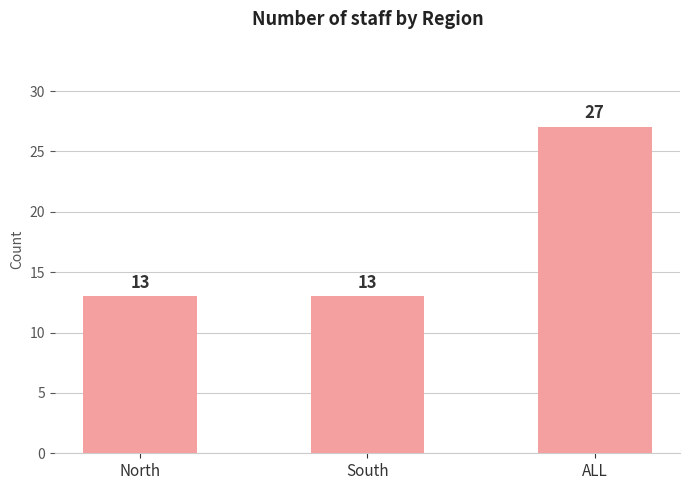

Count the values in the range 13 to 27.

3